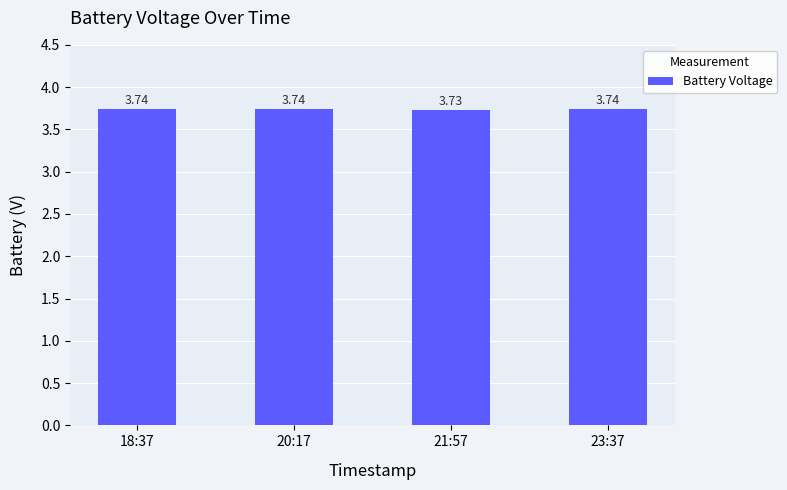

At which category does the chart reach its minimum across all series?

21:57